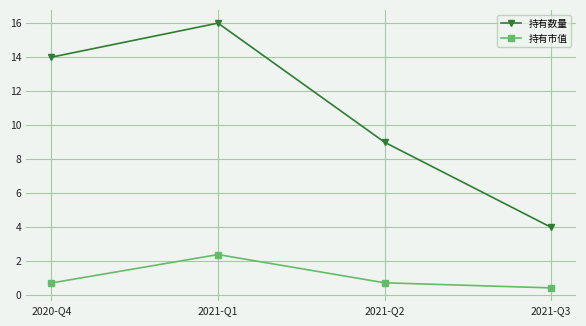

Rank the series at 2021-Q2 from lowest to highest value.

持有市值, 持有数量